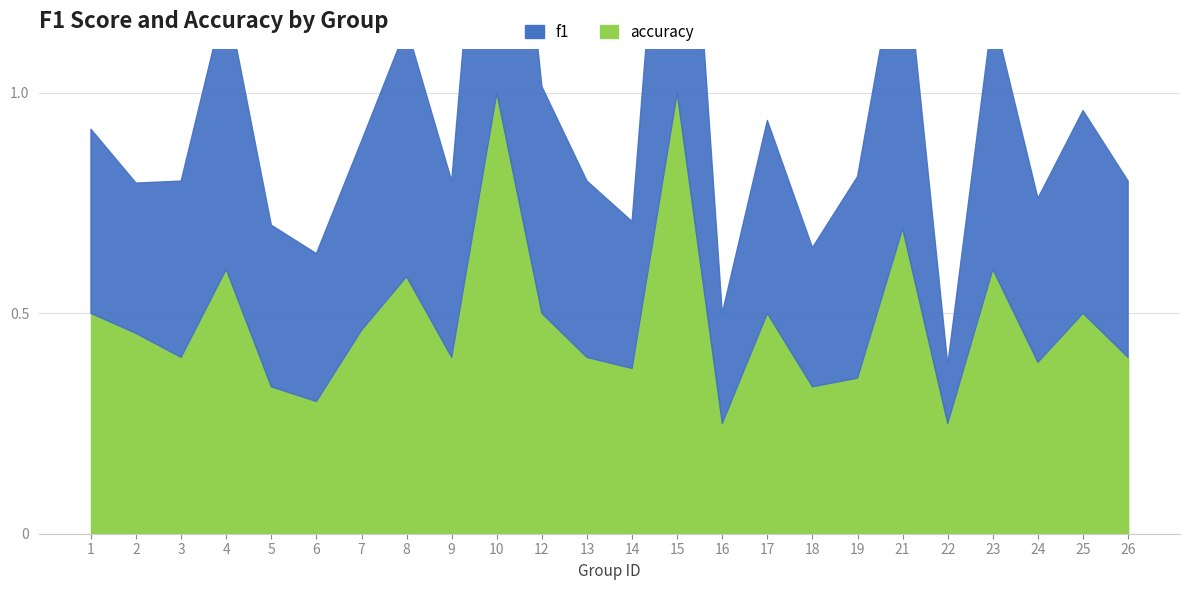

Which label corresponds to the largest value in the chart?

10